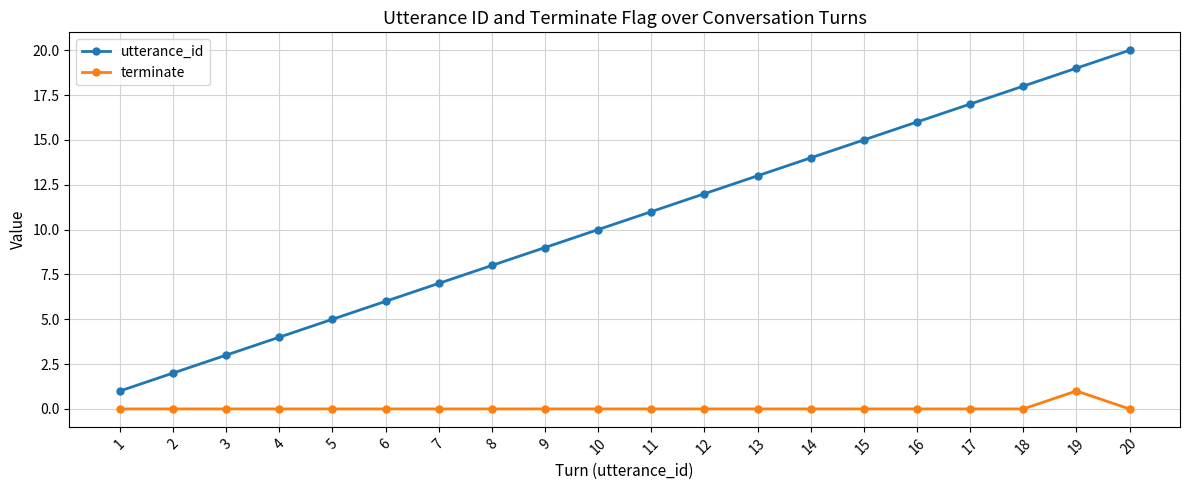

What are all the series names shown in the legend?

utterance_id, terminate